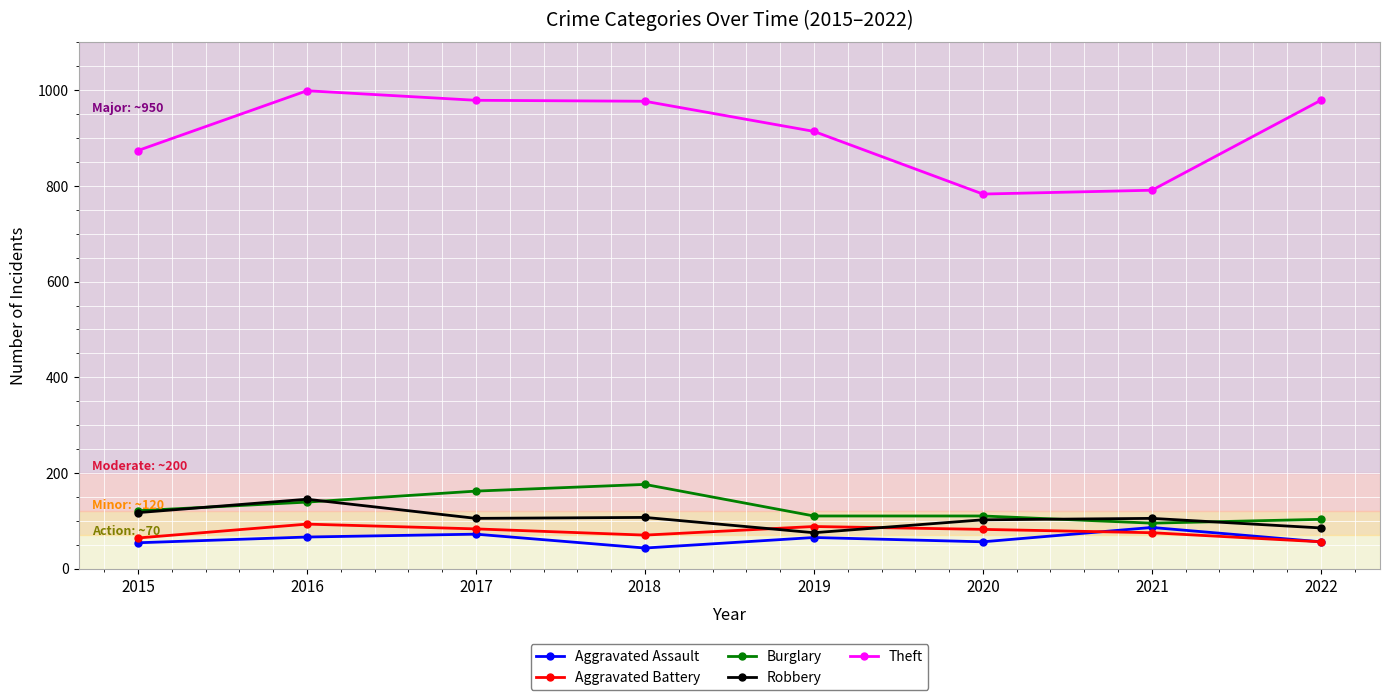

What is the spread (max minus min) of values at 2021?

716